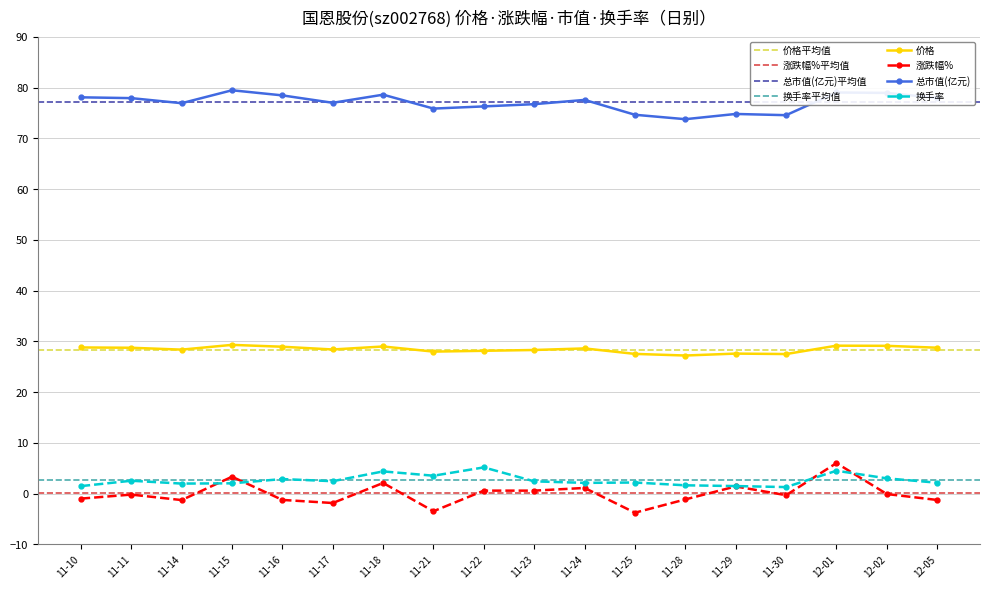

At which label does 换手率 reach its peak?

11-22